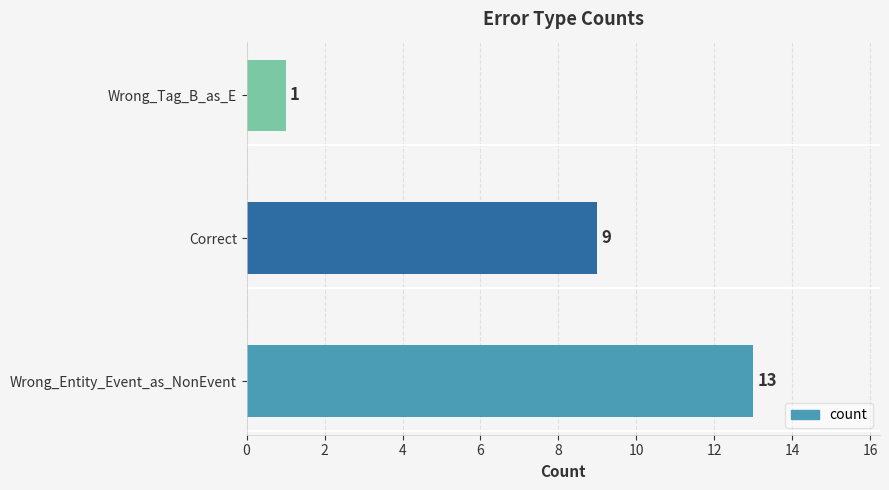

Which has a higher value, Wrong_Tag_B_as_E or Wrong_Entity_Event_as_NonEvent?

Wrong_Entity_Event_as_NonEvent